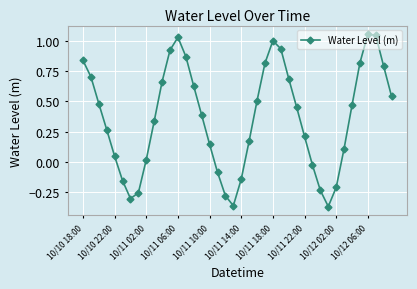

What is the difference between the second highest and second lowest values?

1.4